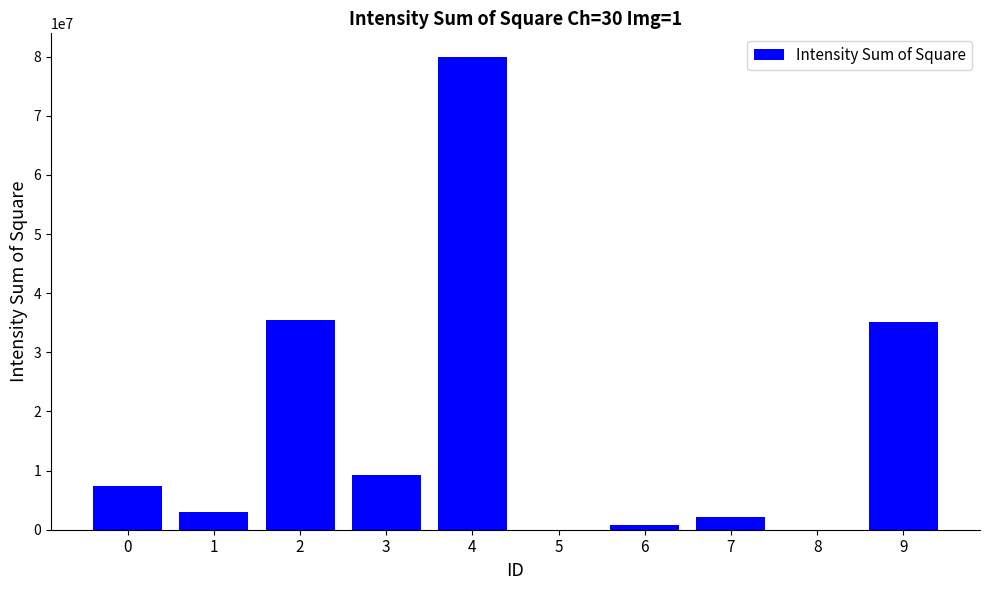

What is the maximum value shown in the chart?

79936400